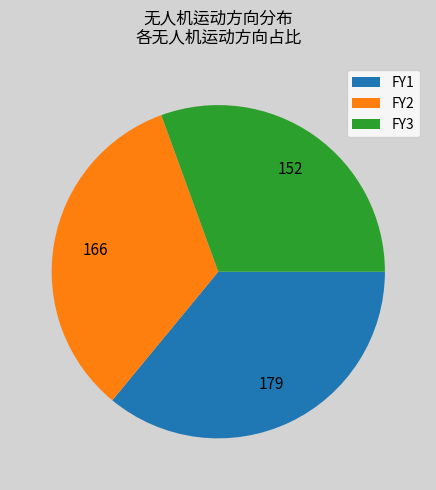

Approximately how many times larger is the value at FY3 compared to FY1?

0.8